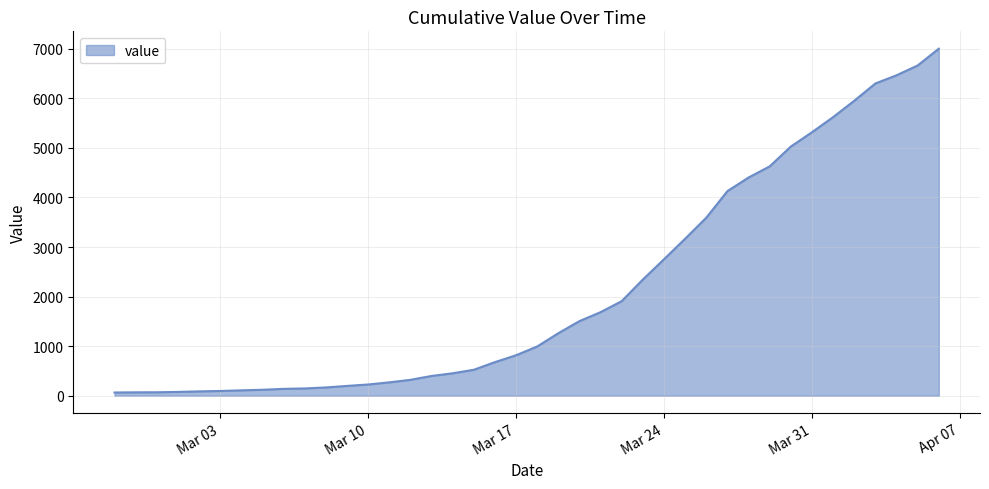

What is the difference between the maximum and minimum values?

6939